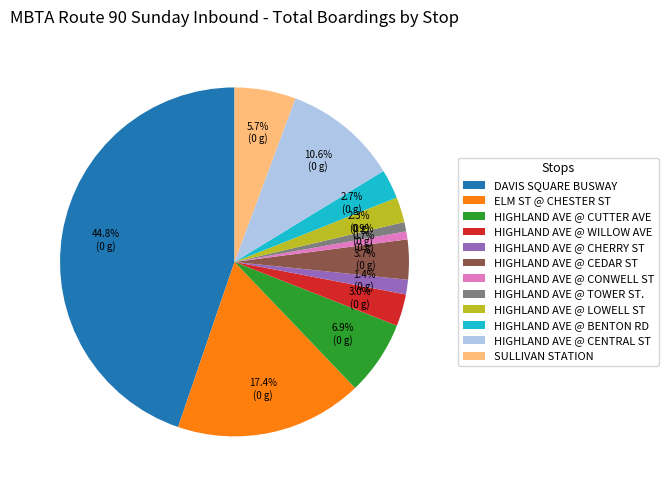

What is the ratio of the value at HIGHLAND AVE @ BENTON RD to the value at SULLIVAN STATION?

0.5